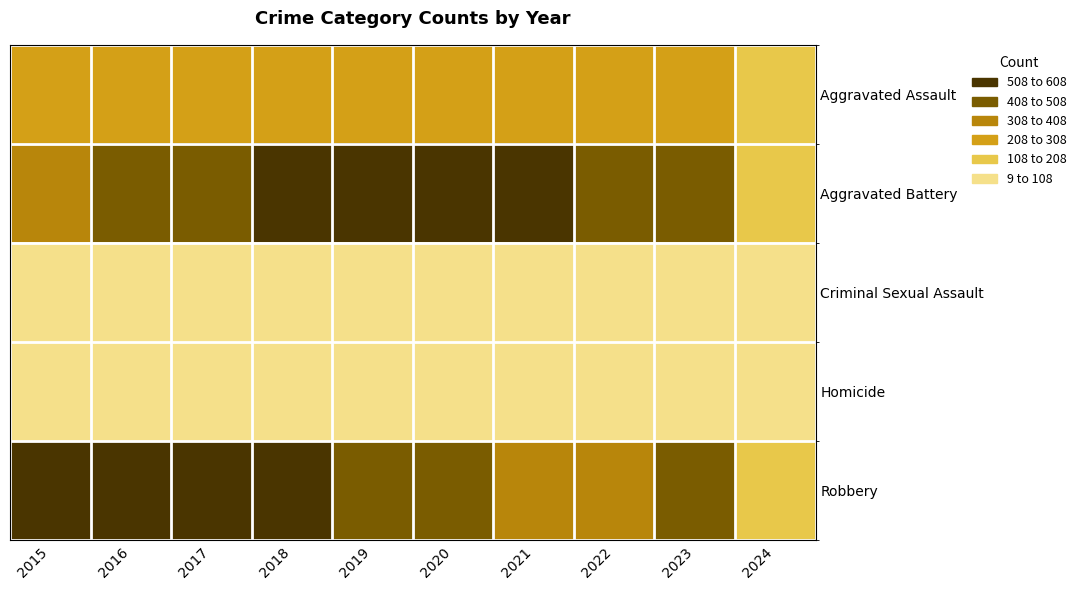

What is the total value across all series at 2016?

1448